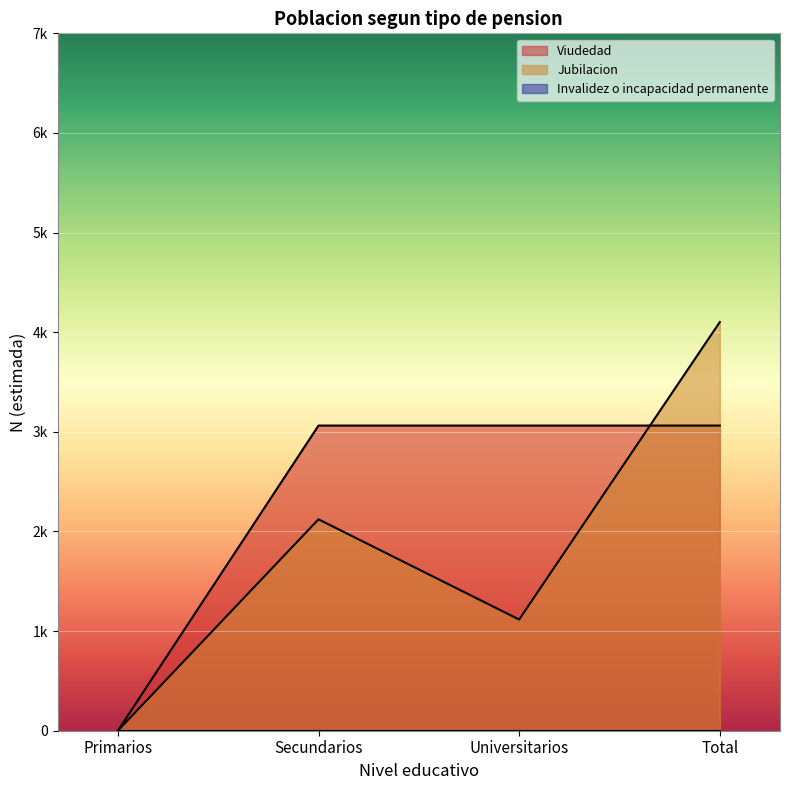

Reading left to right, list all the values displayed in this chart.

Viudedad: 0	3063	3063	3063
Jubilacion: 0	2122	1116	4102